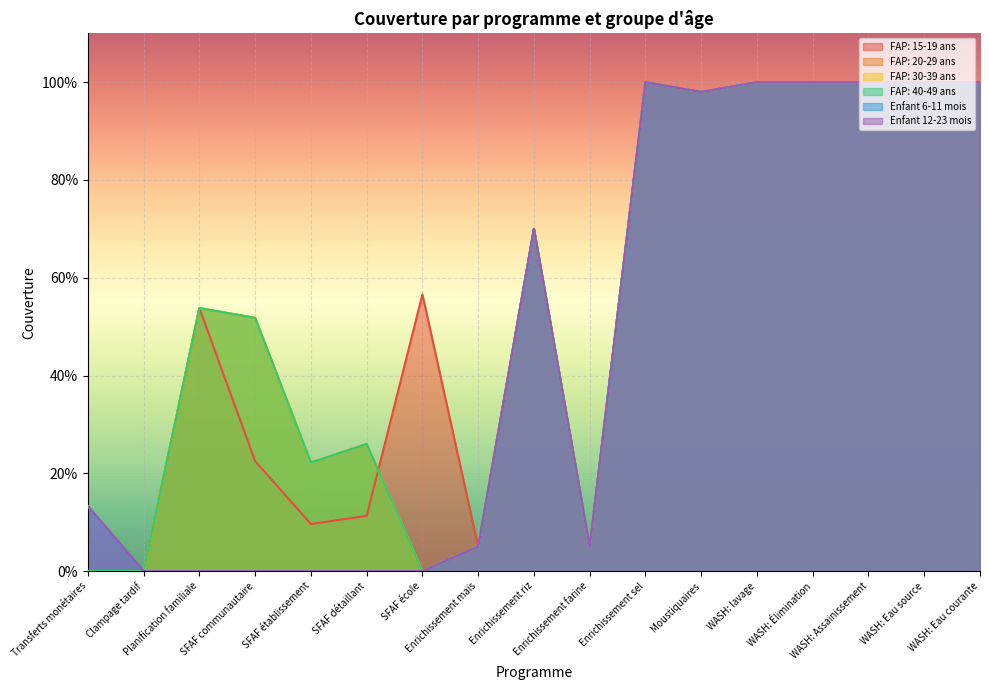

Count the number of categories in the chart.

17